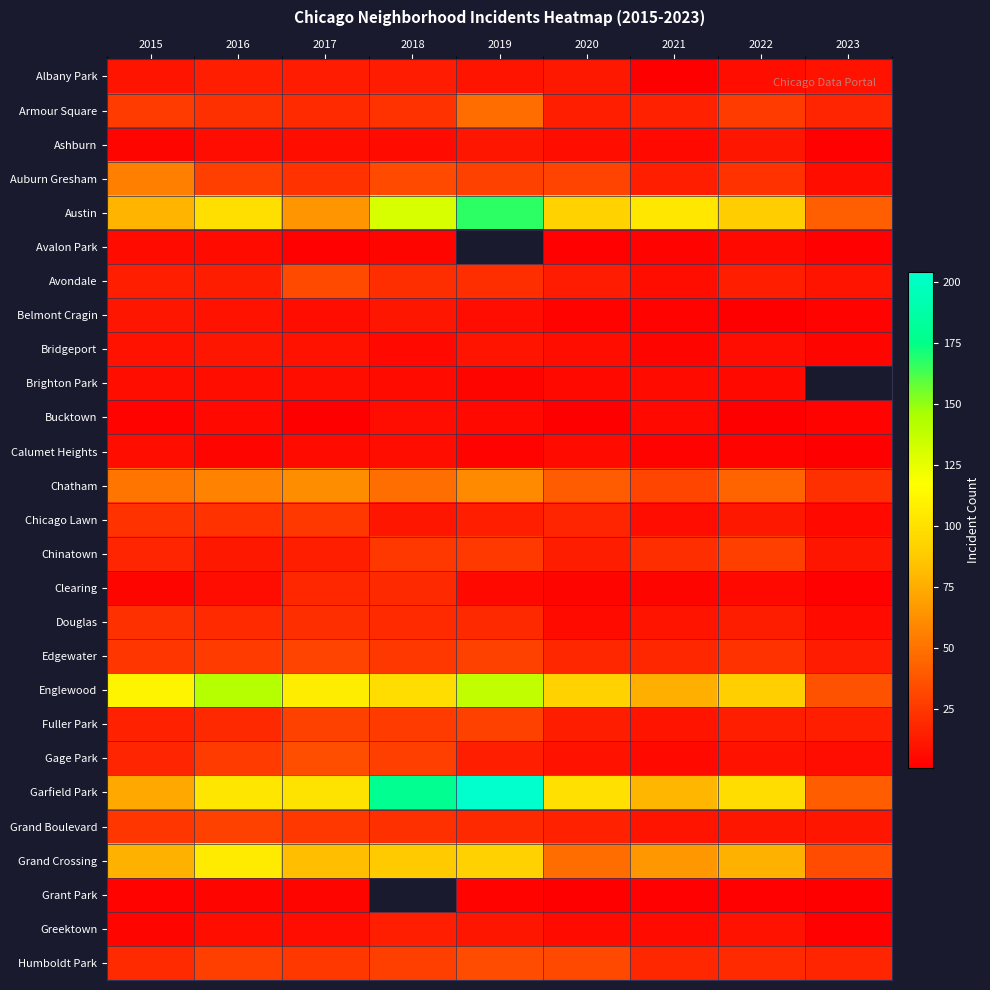

Is the value of Fuller Park at 2022 greater than the value of Belmont Cragin at 2023?

Yes